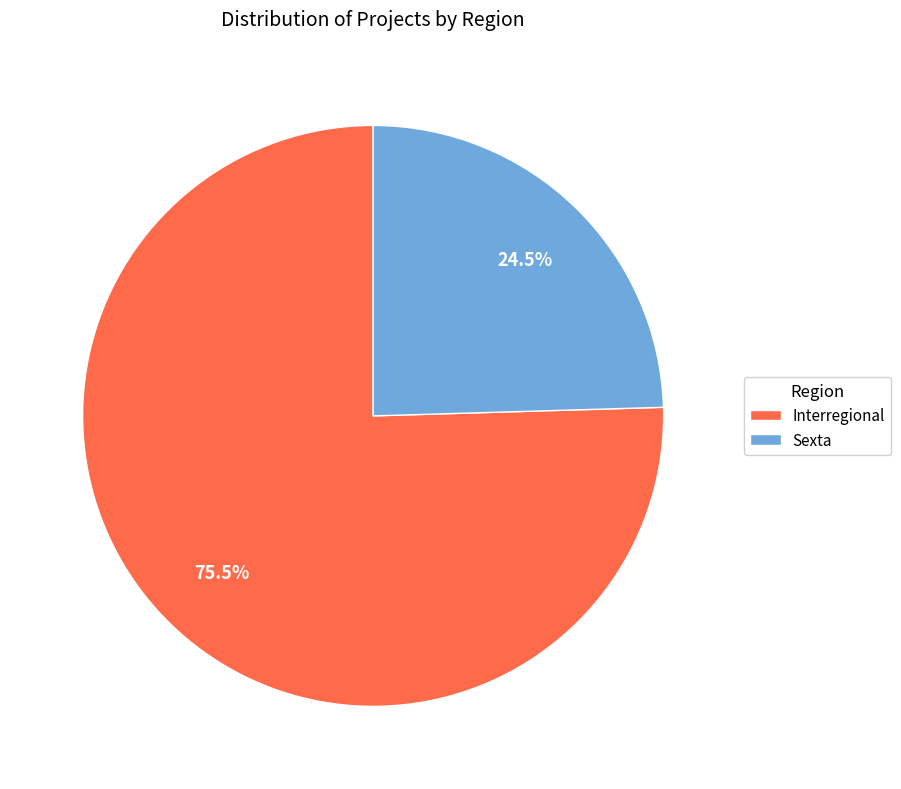

What is the largest slice in the pie chart?

Interregional